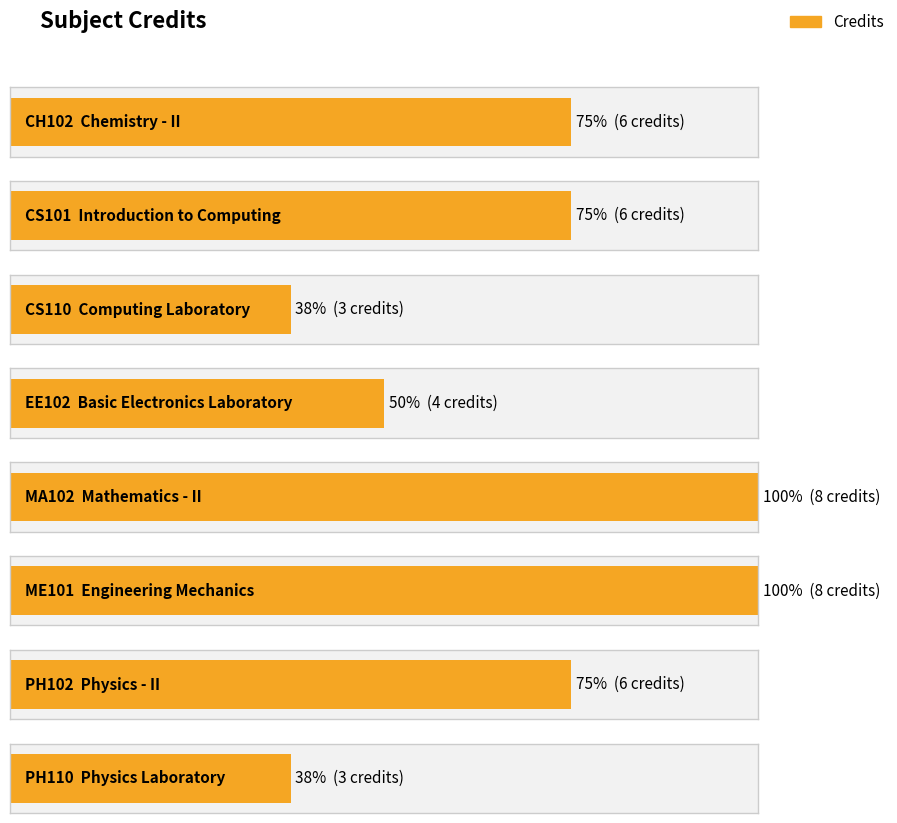

Reading right to left, extract all data points from this chart.

PH110=3	PH102=6	ME101=8	MA102=8	EE102=4	CS110=3	CS101=6	CH102=6